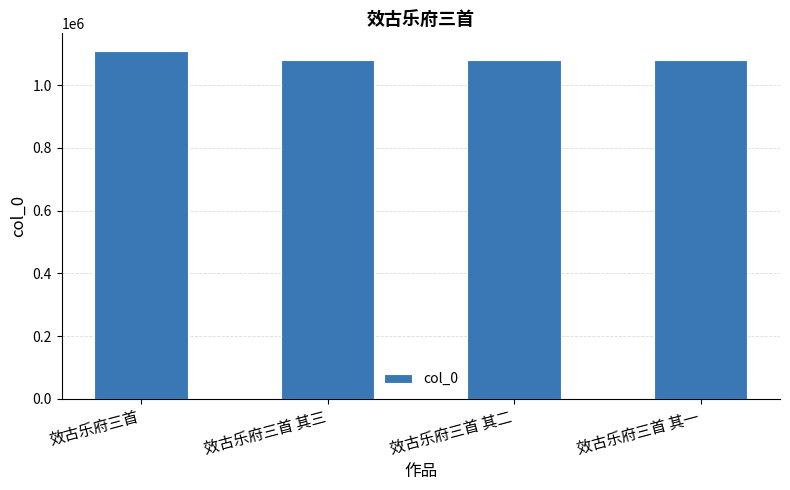

What is the change in value from 效古乐府三首 to 效古乐府三首 其三?

-30446